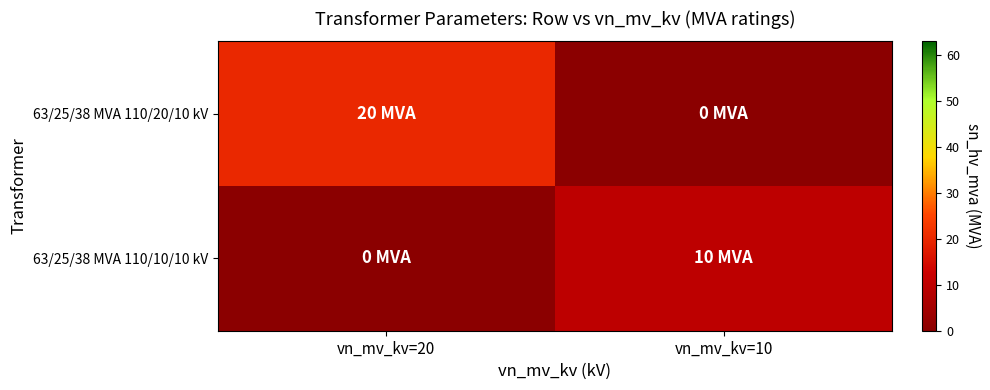

Reading right to left, what are all the values shown in this chart?

63/25/38 MVA 110/20/10 kV: vn_mv_kv=10=0	vn_mv_kv=20=20
63/25/38 MVA 110/10/10 kV: vn_mv_kv=10=10	vn_mv_kv=20=0